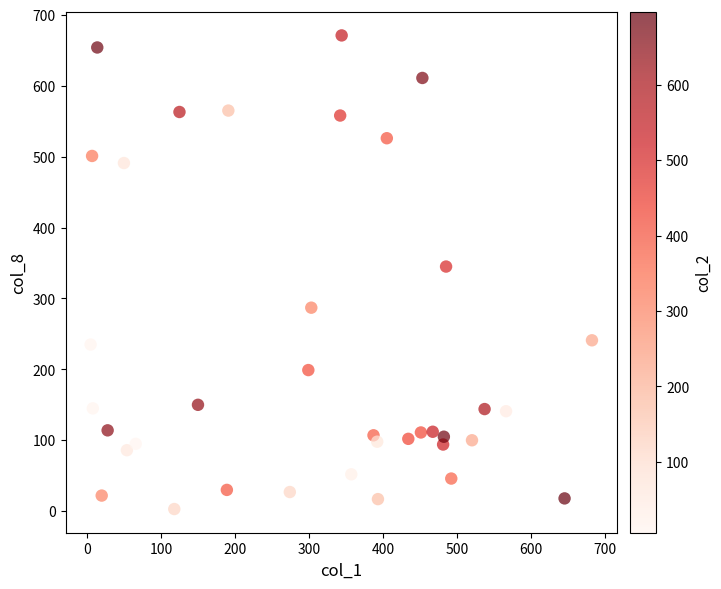

What Y value in the scatter plot is closest to 337?

345